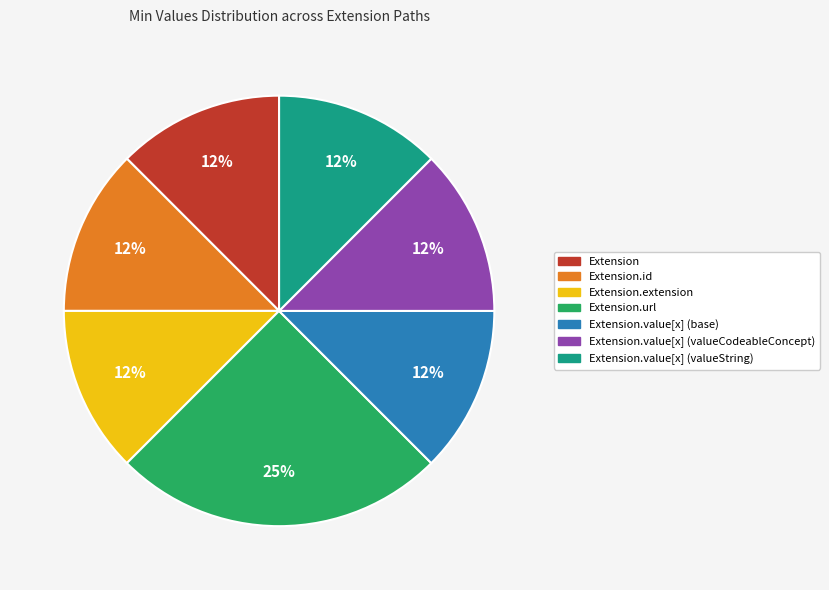

To the nearest percent, what is the average slice percentage?

14%